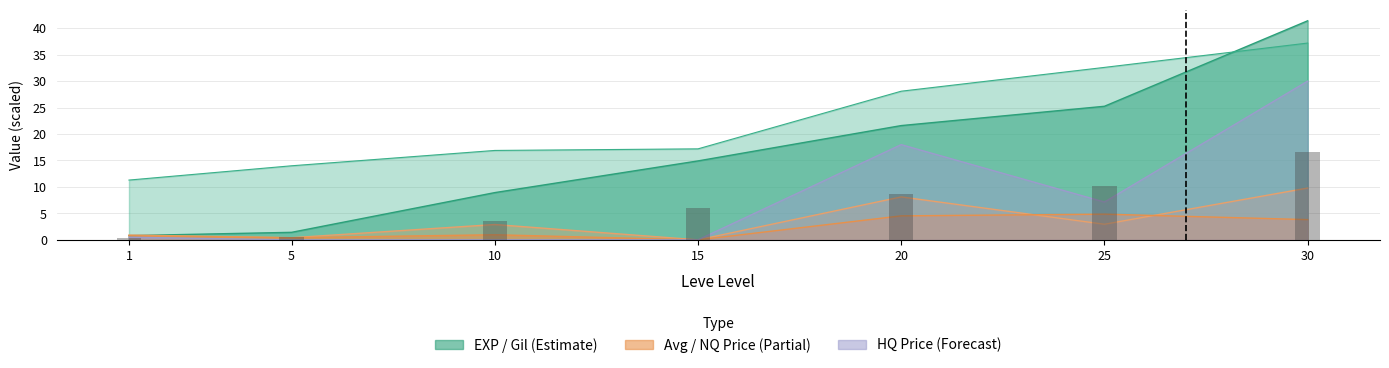

Is the value of Leve Gil at 30 greater than the value of LevePriceHQ at 10?

Yes